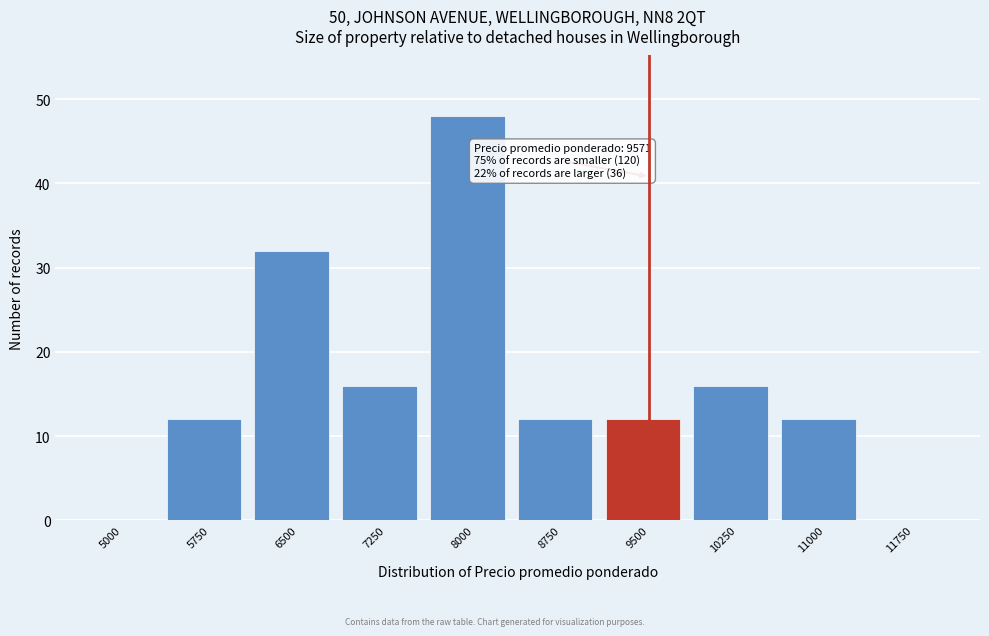

Reading right to left, what are all the values shown in this chart?

11750=0	11000=12	10250=16	9500=12	8750=12	8000=48	7250=16	6500=32	5750=12	5000=0